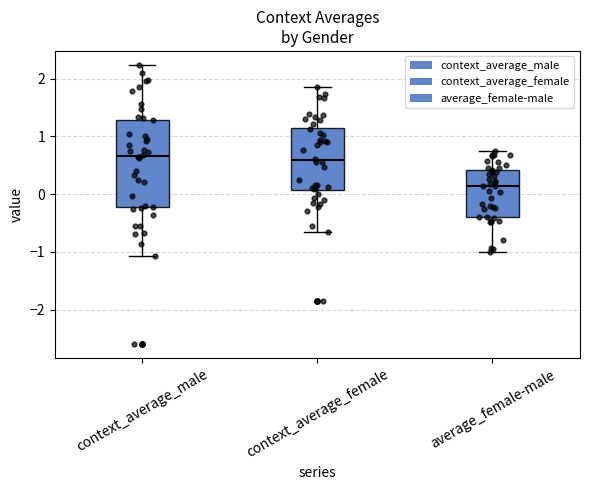

Where does the lower whisker of the box for average_female-male end on the y-axis? The values are not printed on the chart, so give them approximately, as read against the axis.

-1.0